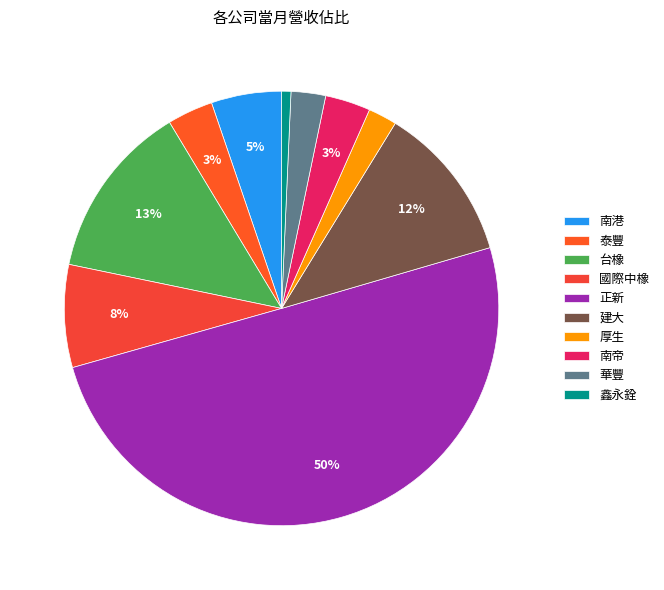

How many segments does this pie chart have?

10